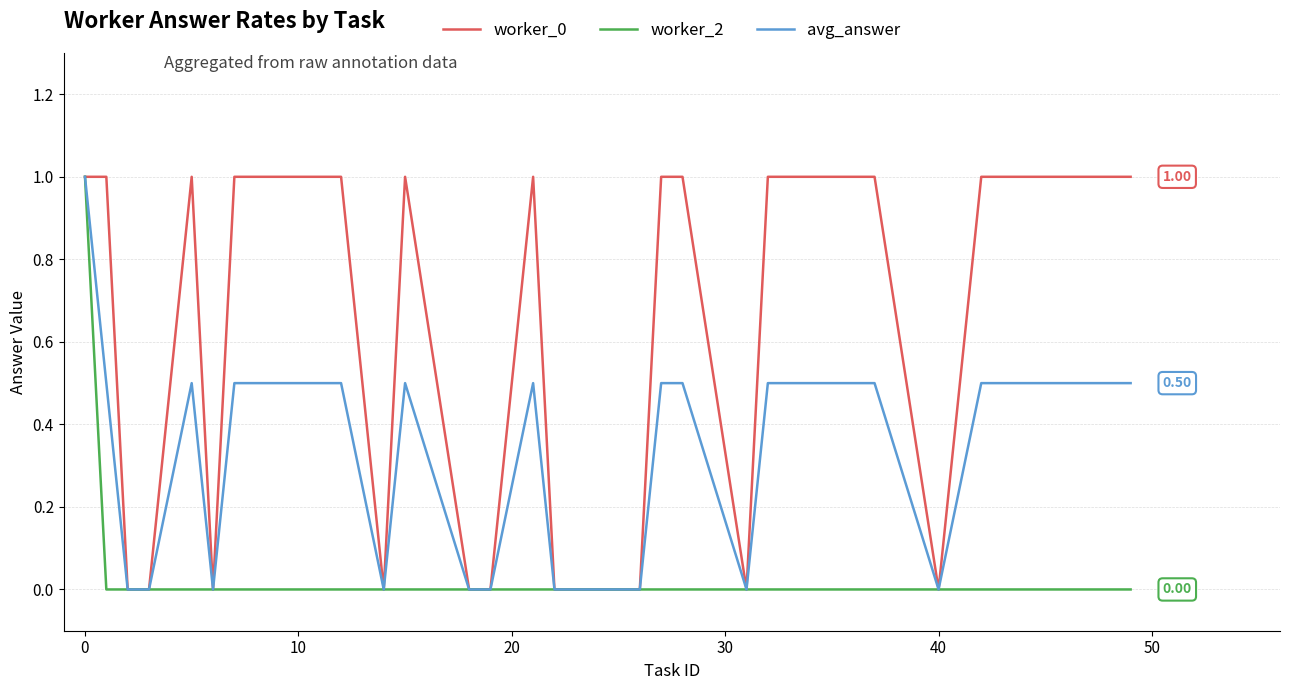

What is the difference between the second highest and minimum values in the worker_0 series?

1.0